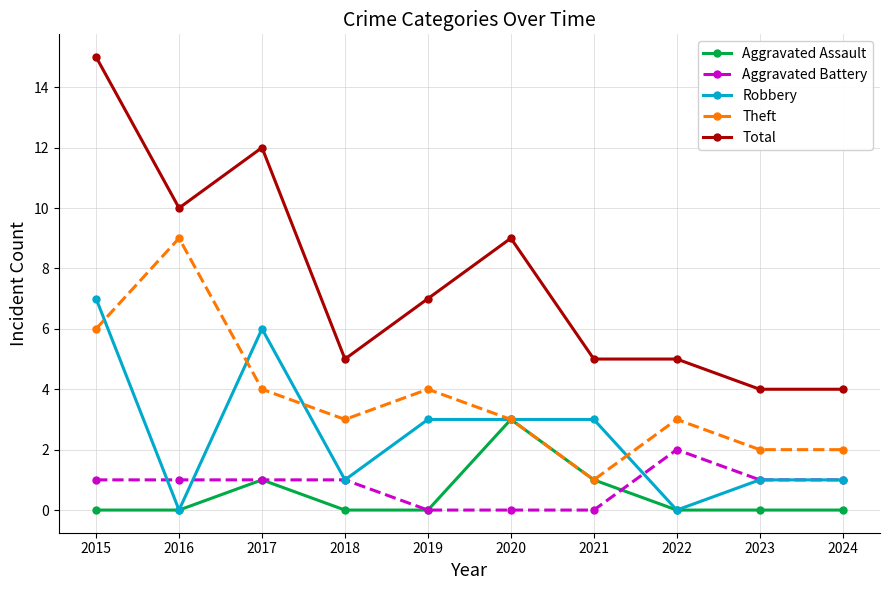

The value of Theft at 2018 is 1. True or false?

False